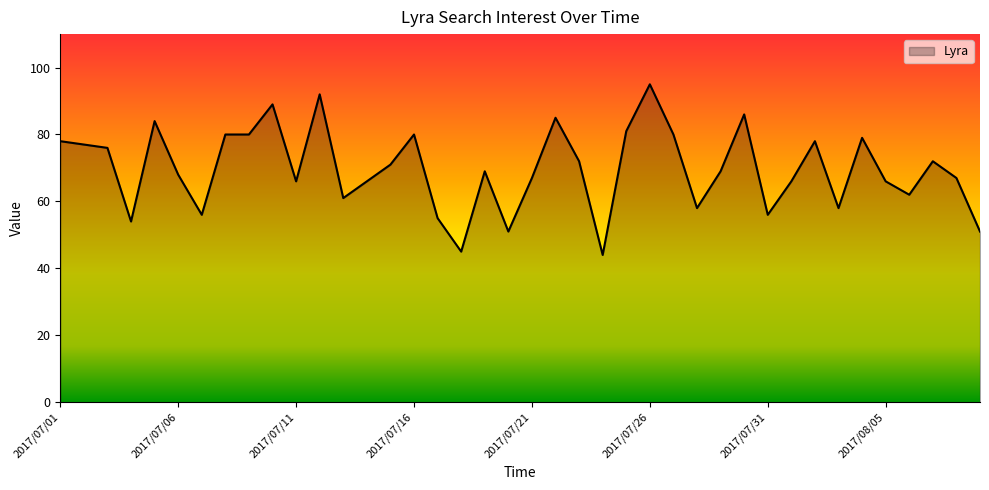

What is the difference between the maximum and minimum values?

51